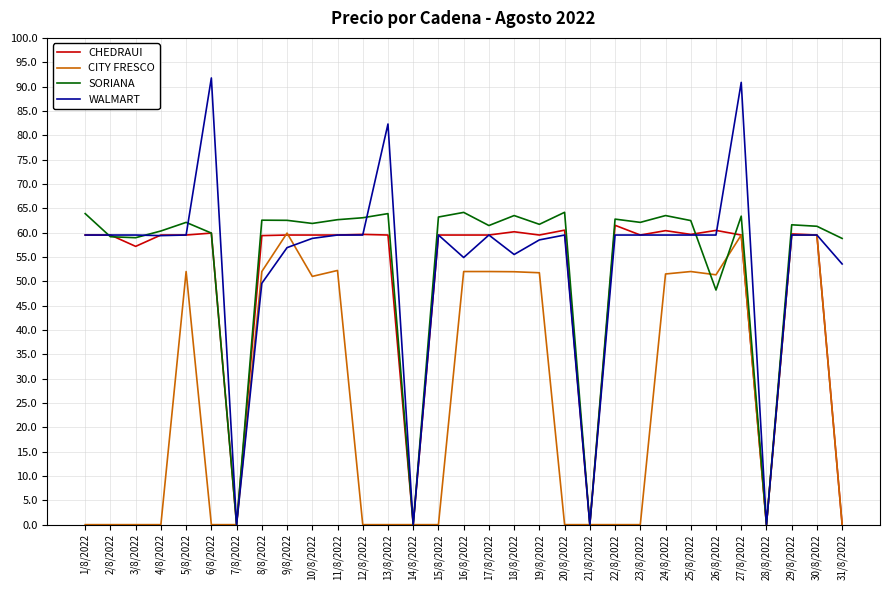

Between 3/8/2022 and 5/8/2022, which series saw the biggest shift?

CITY FRESCO